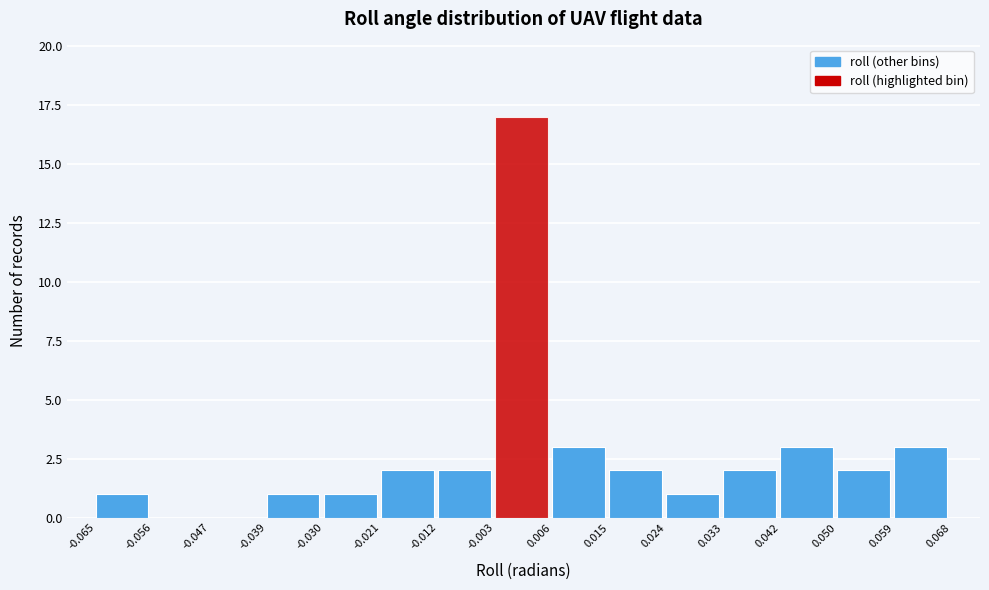

Reading left to right, list every bar in this chart as the range it spans on the x-axis followed by its height. The values are not printed on the chart, so give them approximately, as read against the axis.

-0.065 to -0.056: 1
-0.056 to -0.047: 0
-0.047 to -0.039: 0
-0.039 to -0.030: 1
-0.030 to -0.021: 1
-0.021 to -0.012: 2
-0.012 to -0.003: 2
-0.003 to 0.006: 17
0.006 to 0.015: 3
0.015 to 0.024: 2
0.024 to 0.033: 1
0.033 to 0.042: 2
0.042 to 0.050: 3
0.050 to 0.059: 2
0.059 to 0.068: 3